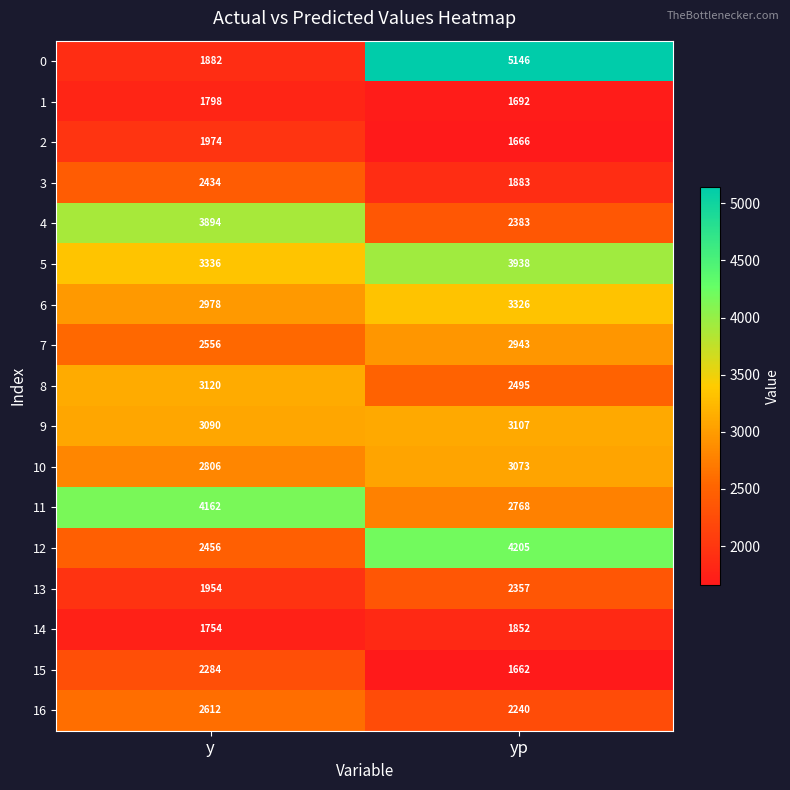

What is the sum of all 3 values?

4317